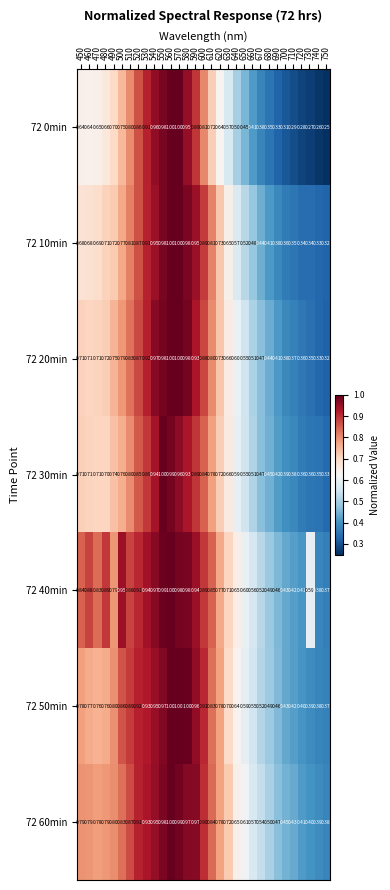

Is the value of 72 10min at 660 greater than the value of 72 60min at 640?

No